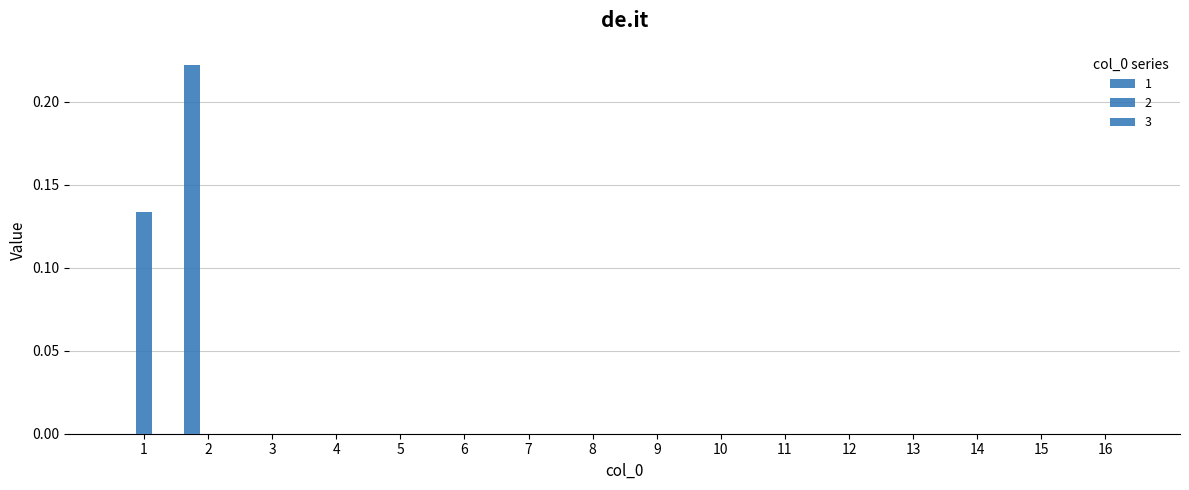

How many groups of bars are there?

16